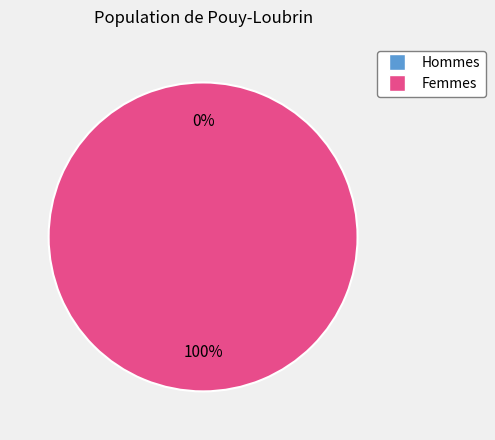

The 1605888959 slice represents 1% of the pie. True or false?

False